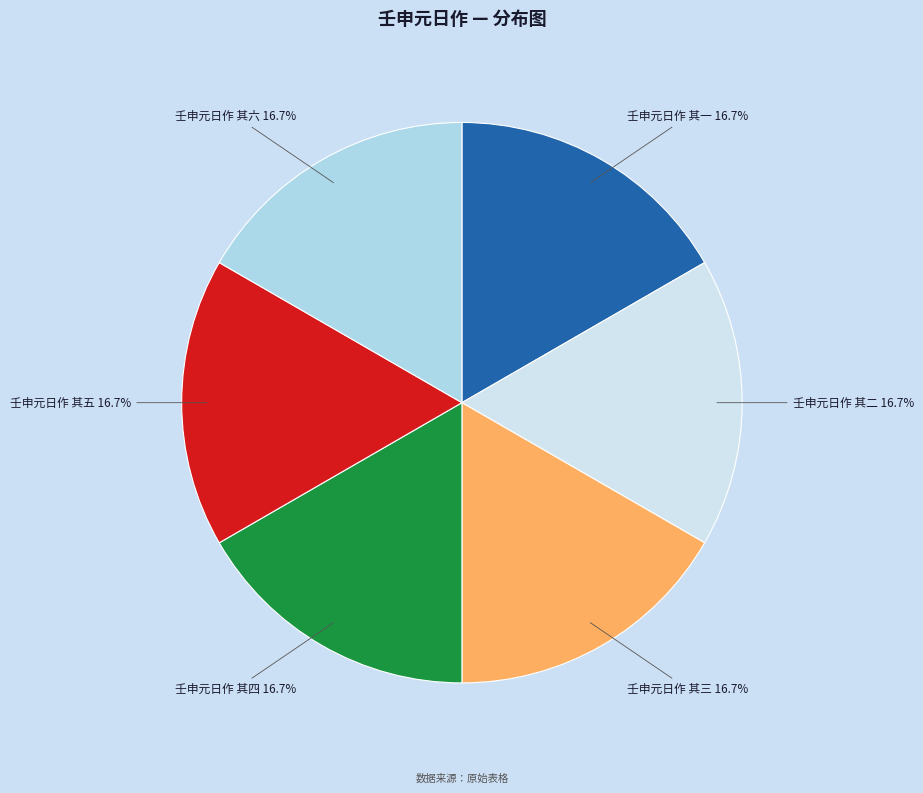

What is the ratio of the value at 壬申元日作 其三 to the value at 壬申元日作 其四?

1.0